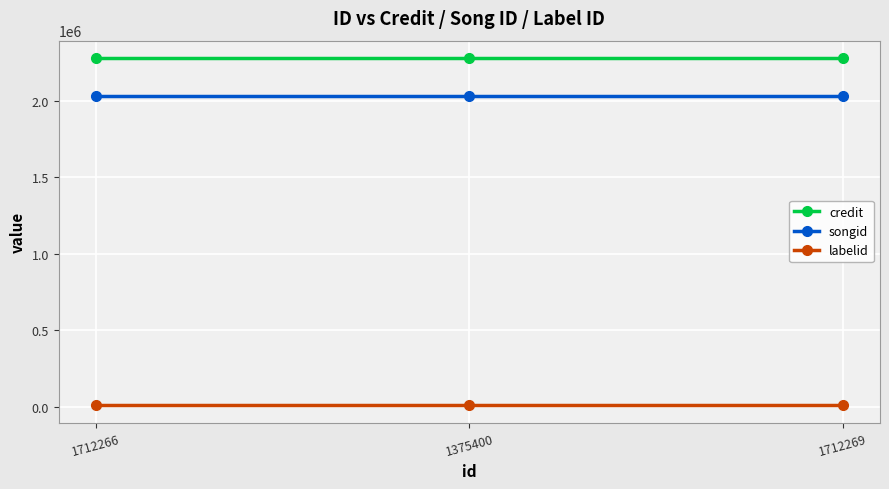

What is the sum of the labelid values at 1375400 and 1712266?

17734